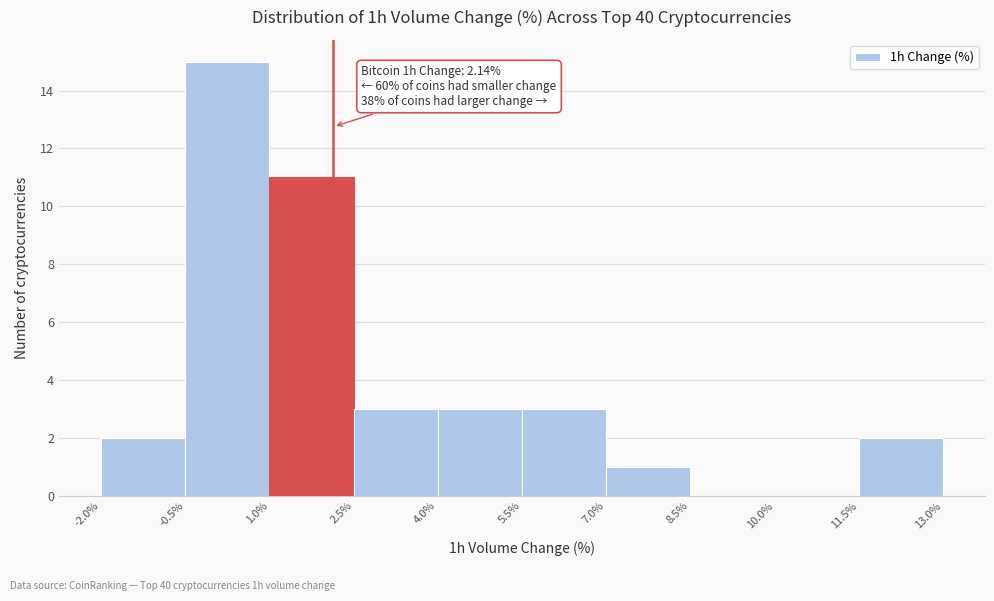

Which range on the x-axis has the tallest bar?

-0.5% to 1.0%